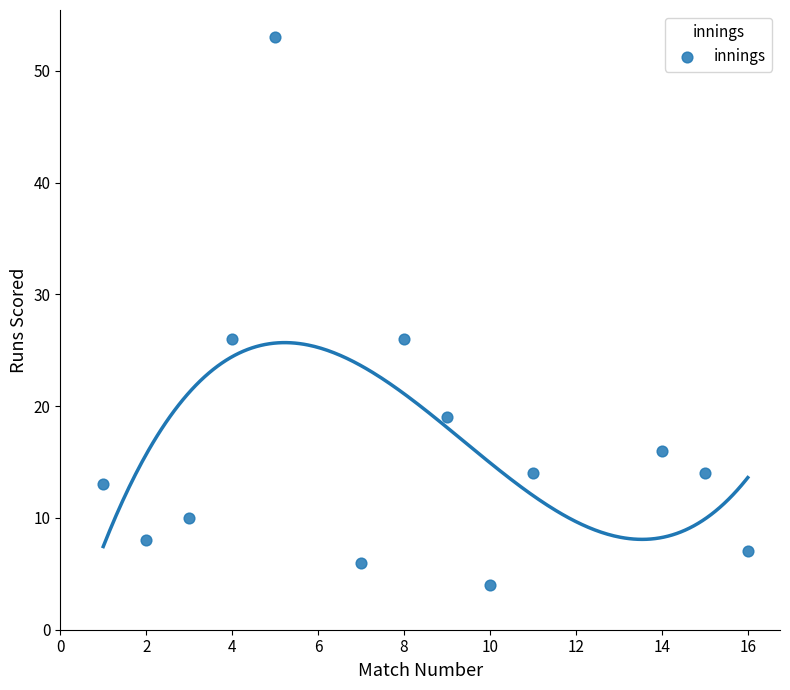

What is the range of X values (max minus min)?

15